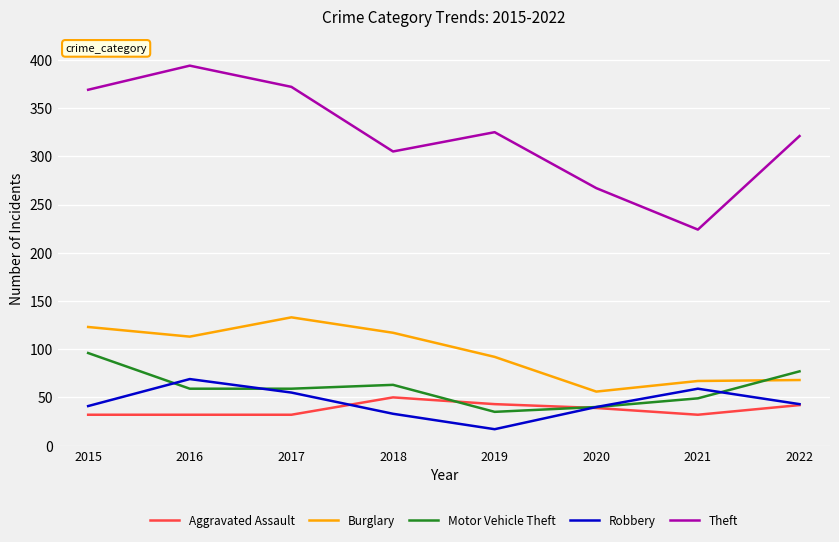

Which series has the largest range (max minus min)?

Theft